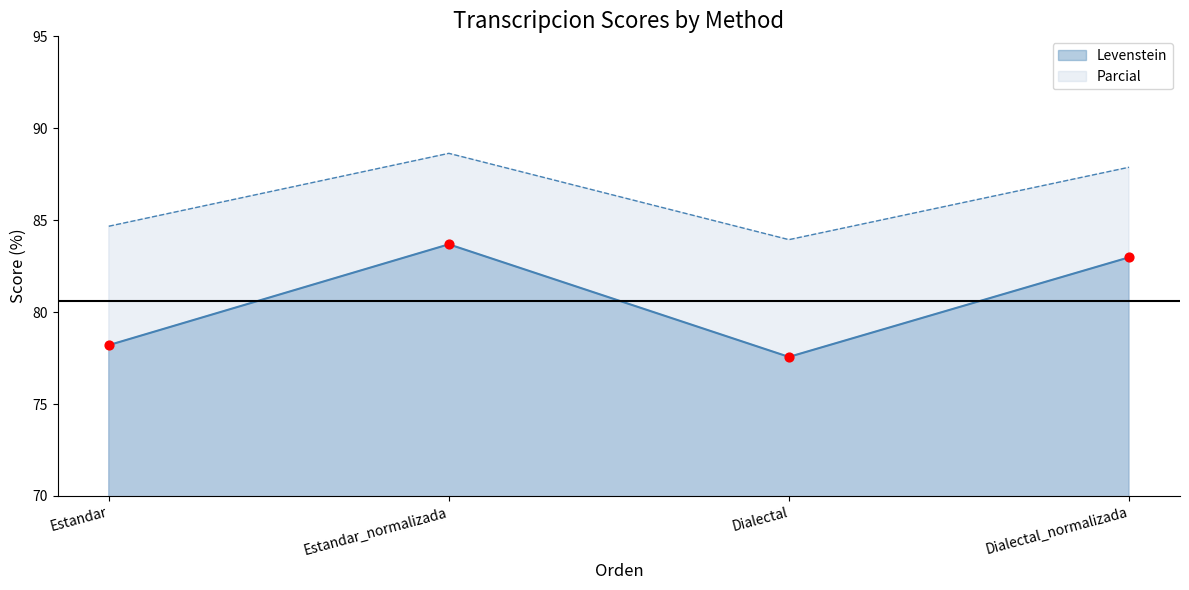

At how many categories does at least one series exceed 83?

4